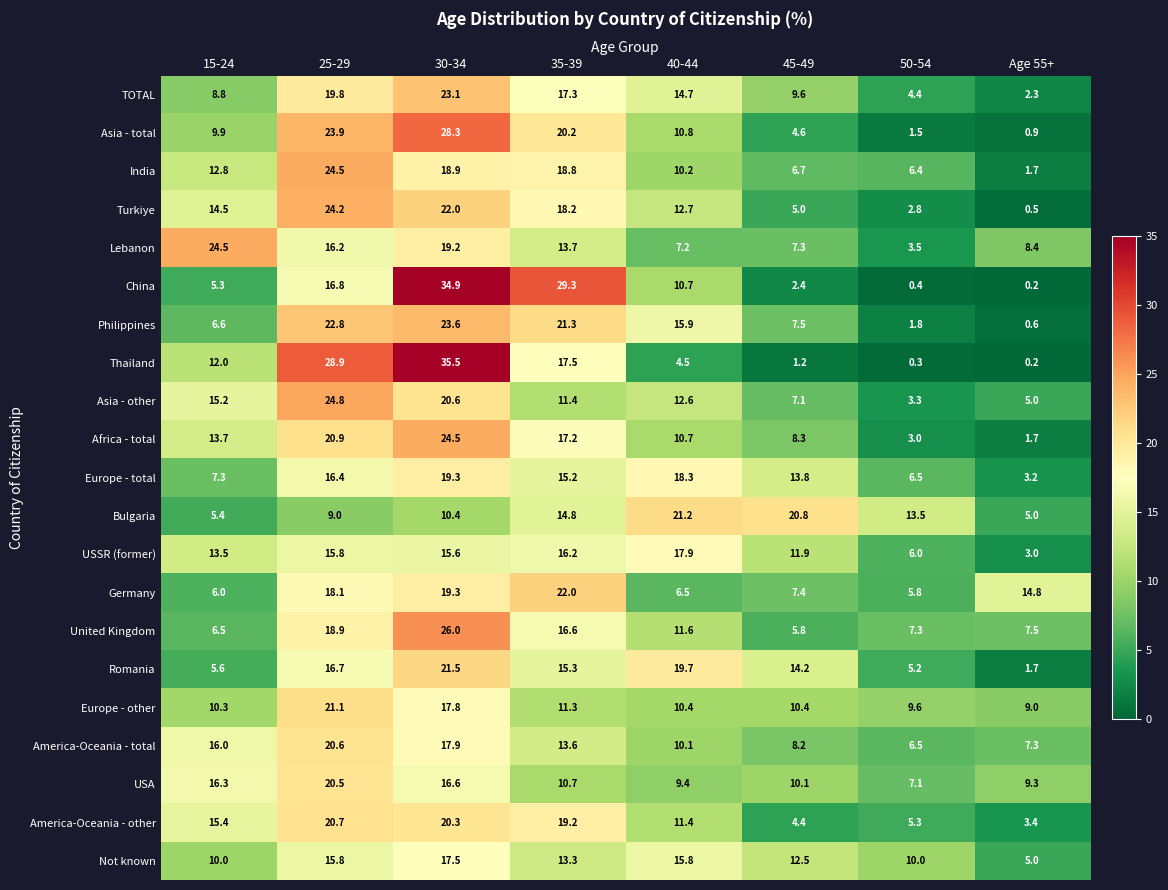

Rank the series at 15-24 from lowest to highest value.

China, Bulgaria, Romania, Germany, United Kingdom, Philippines, Europe - total, TOTAL, Asia - total, Not known, Europe - other, Thailand, India, USSR (former), Africa - total, Turkiye, Asia - other, America-Oceania - other, America-Oceania - total, USA, Lebanon